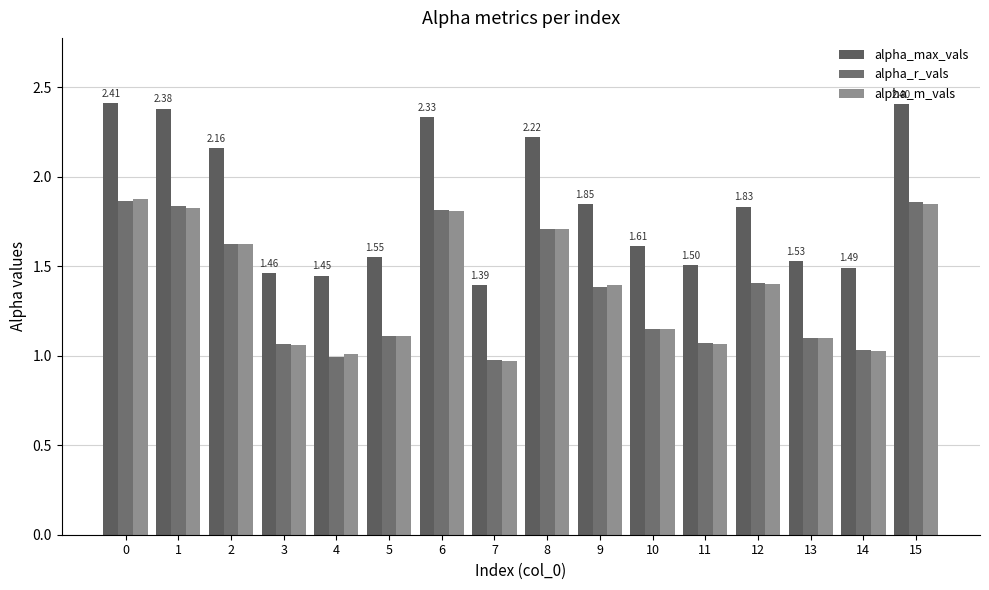

How many distinct data groups are displayed?

3